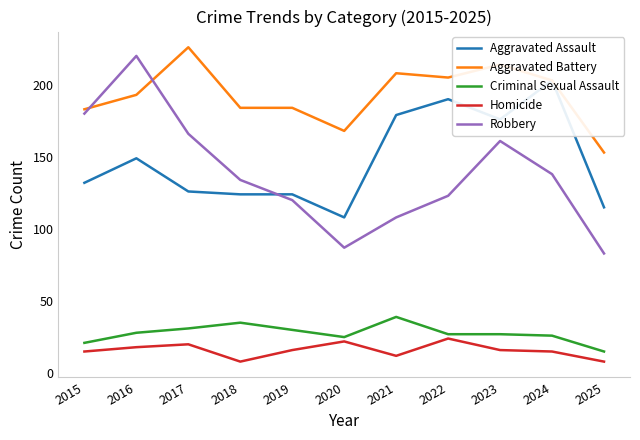

The value of Homicide at 2017 is 20. True or false?

True